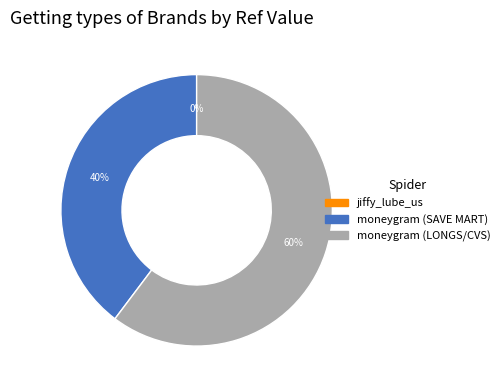

Does any single category account for the majority?

Yes